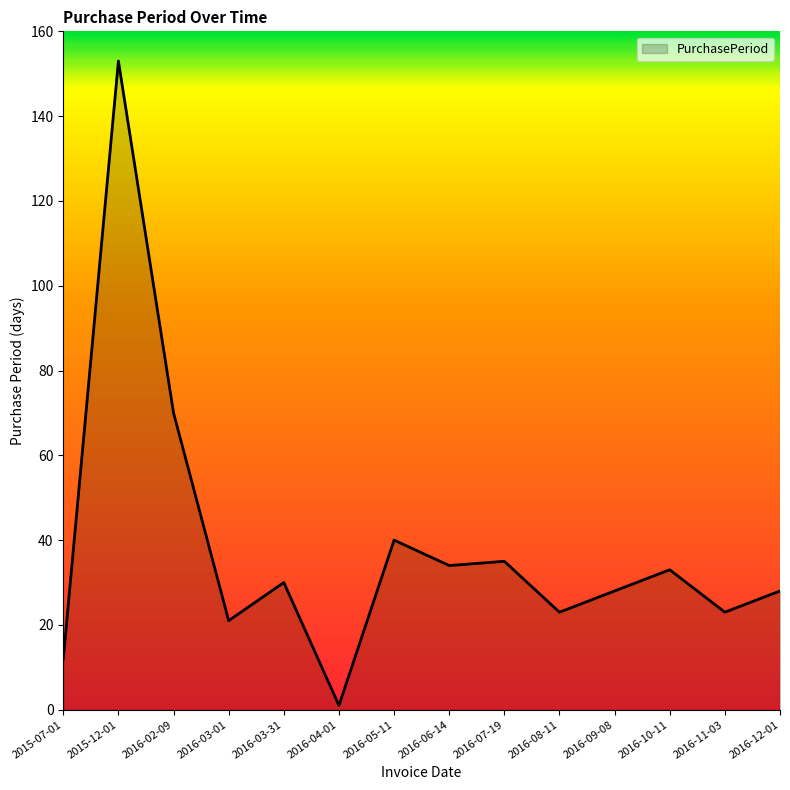

What value does the data have at 2016-03-31, to the nearest 50?

50